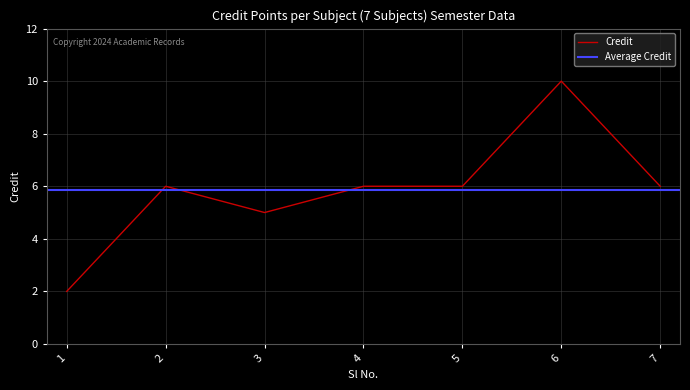

Does the chart display data point markers on the line(s)?

No